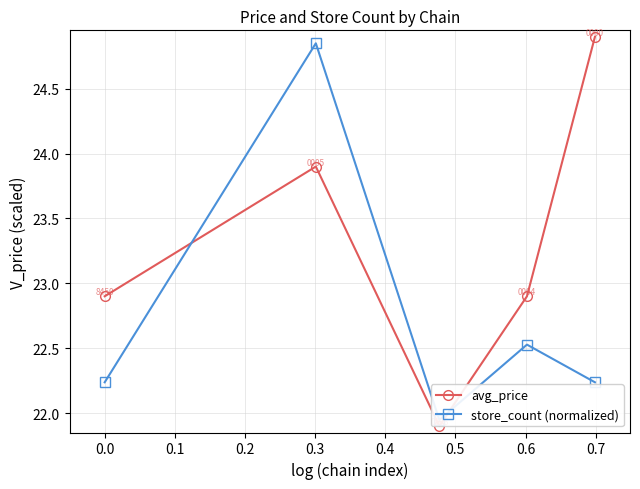

In avg_price, how many points are lower than both neighbors (excluding endpoints)?

1